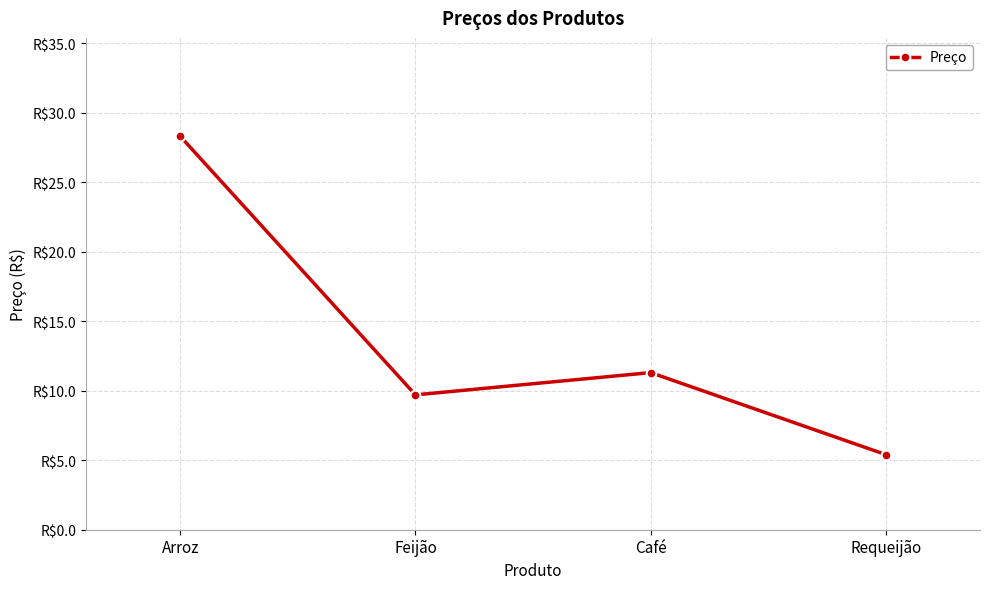

Which has a higher value, Feijão or Requeijão?

Feijão